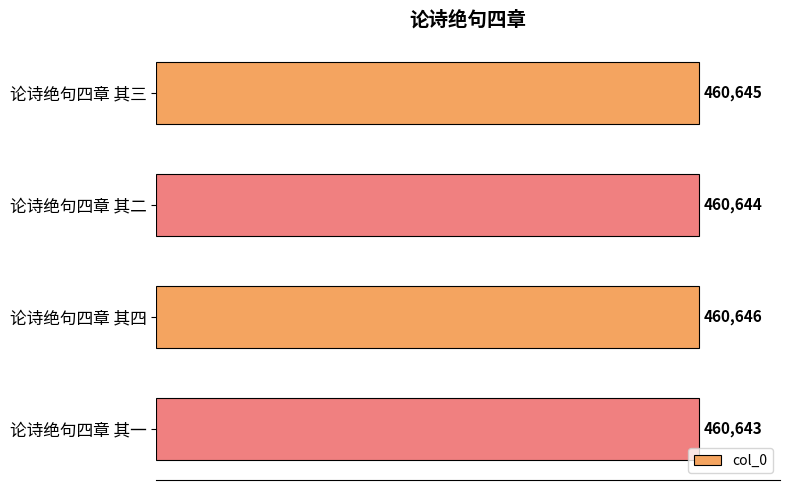

True or false: the data shows 460644 at 论诗绝句四章 其二.

True